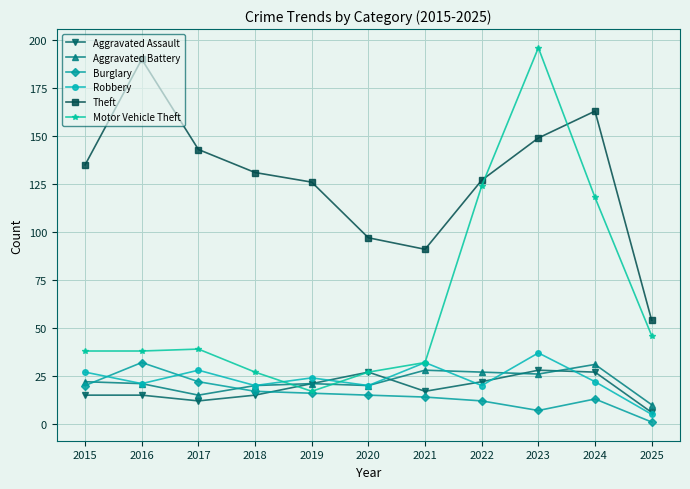

Is it true that Aggravated Battery equals 28 at 2021?

True